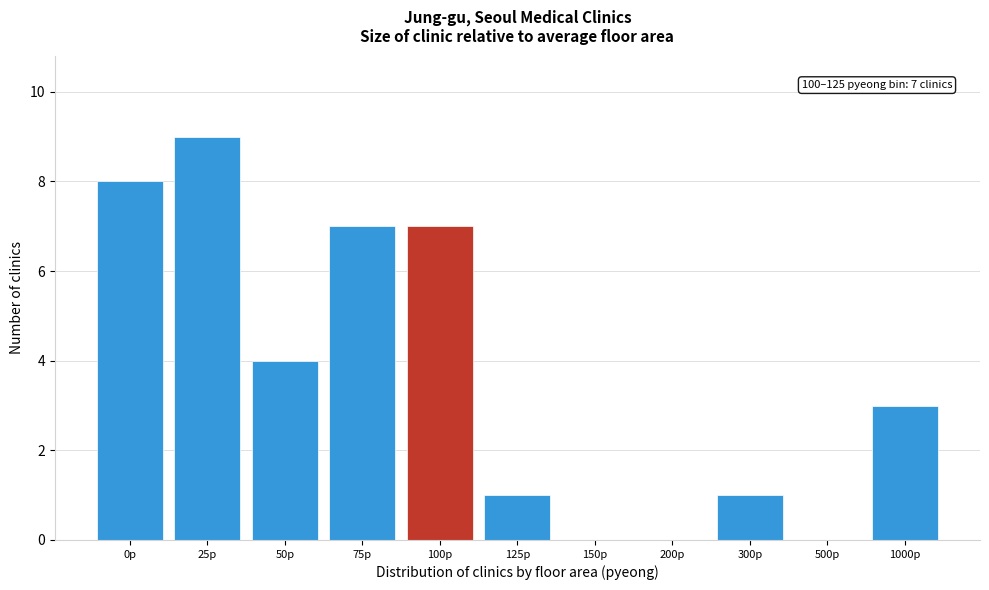

Reading right to left, transcribe all the data shown in this chart.

1000p=3	500p=0	300p=1	200p=0	150p=0	125p=1	100p=7	75p=7	50p=4	25p=9	0p=8